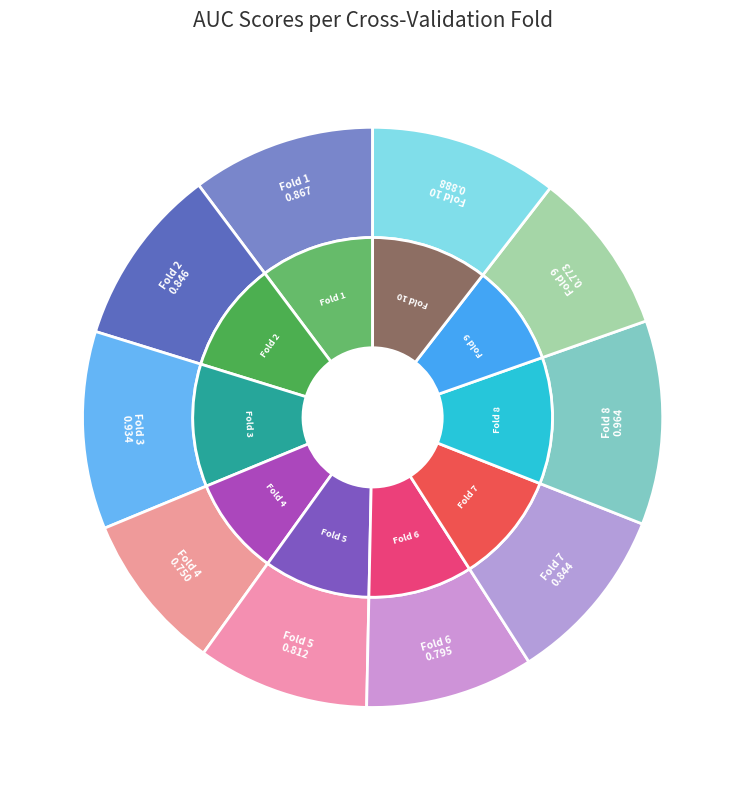

Which slice is the largest?

Fold 8